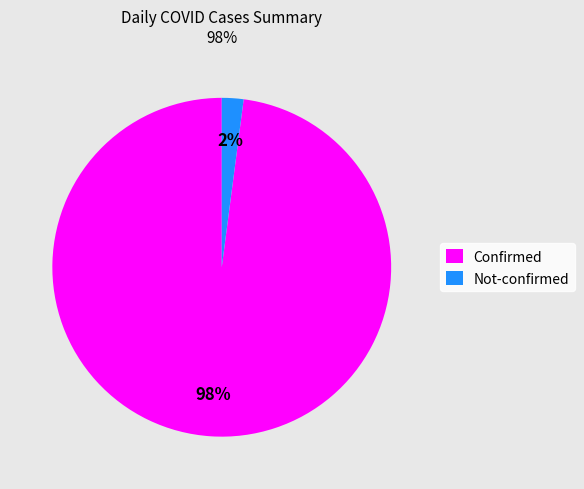

The Not-confirmed slice represents 7% of the pie. True or false?

False